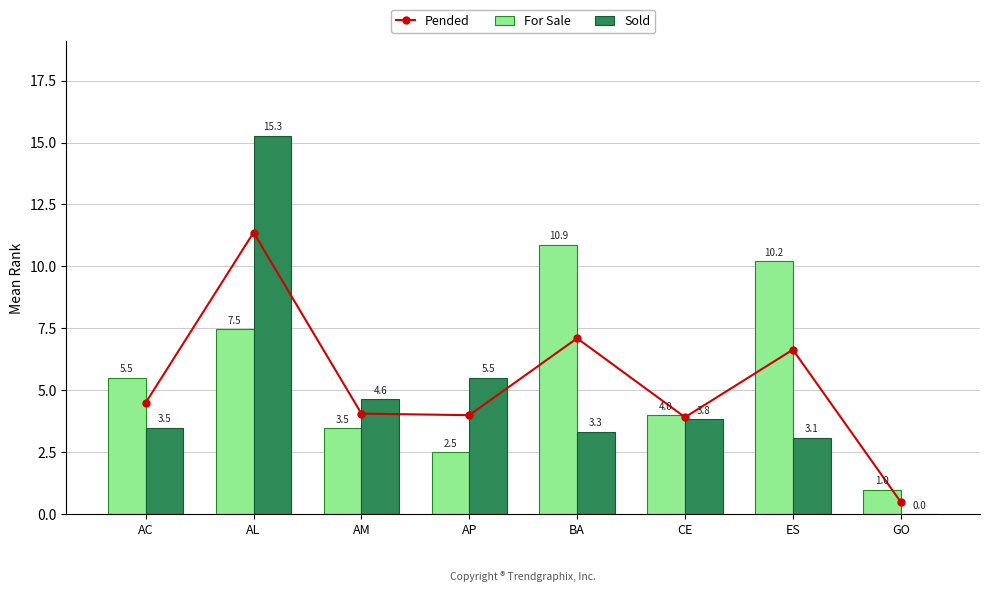

At which category is the sum across all series the highest?

AL